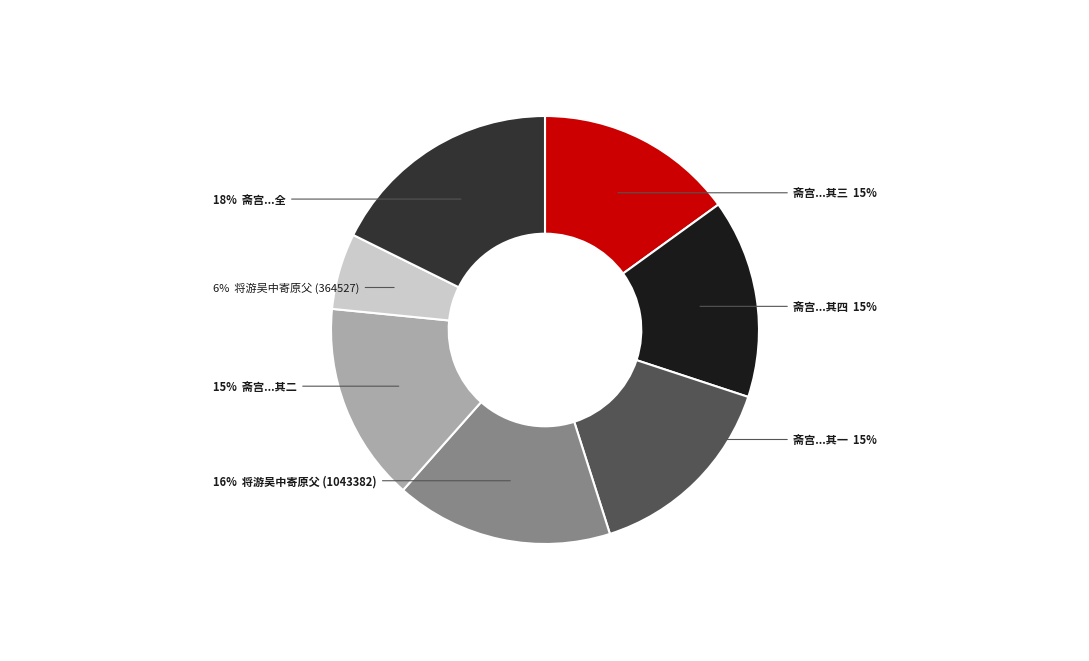

Is there any slice that represents more than half of the pie?

No